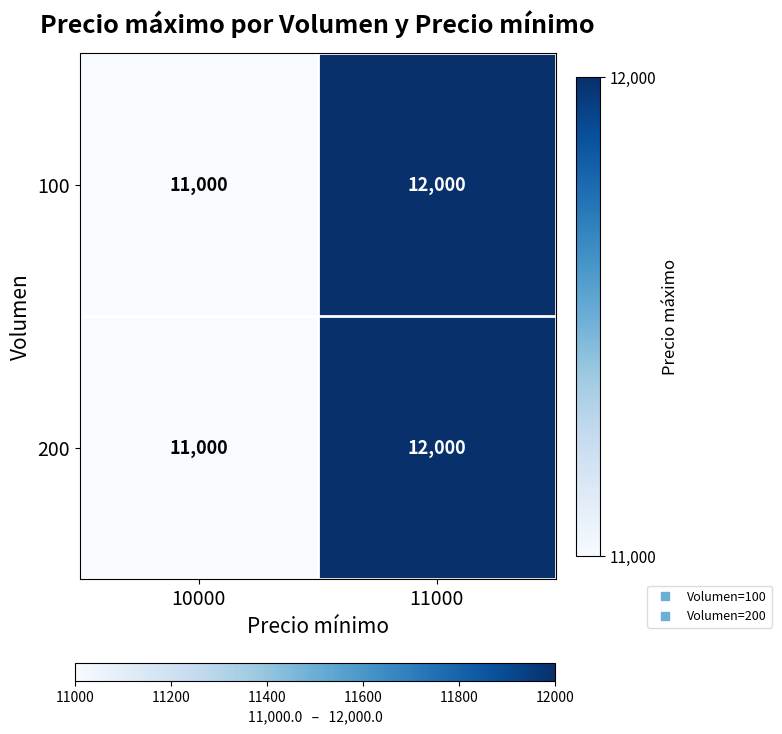

At which label does 100 reach its minimum?

10000